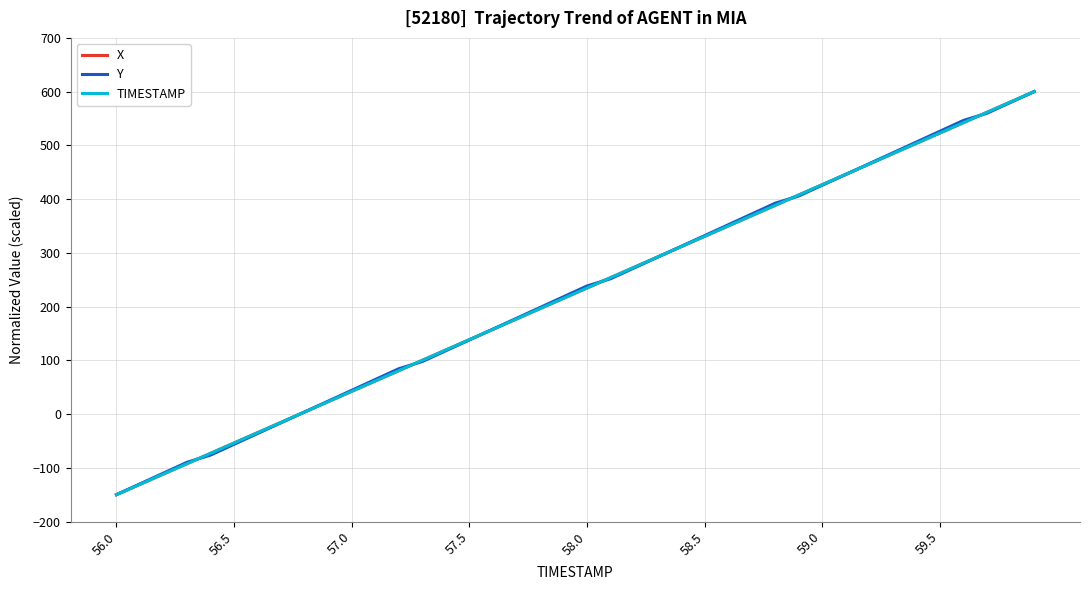

What is the greatest value displayed?

600.0